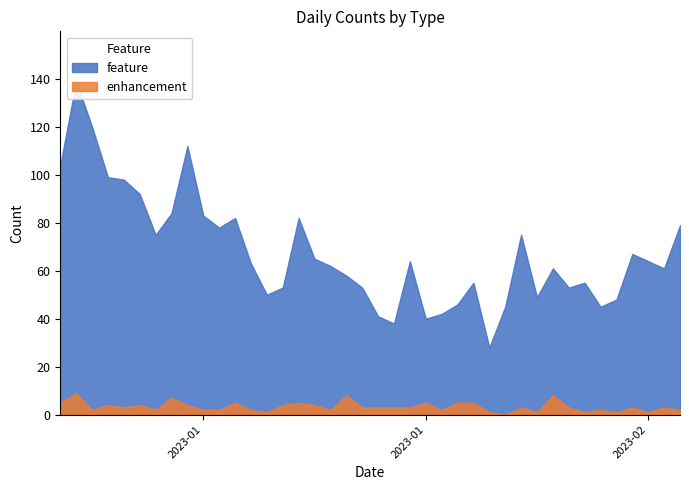

Which series has the largest range (max minus min)?

feature